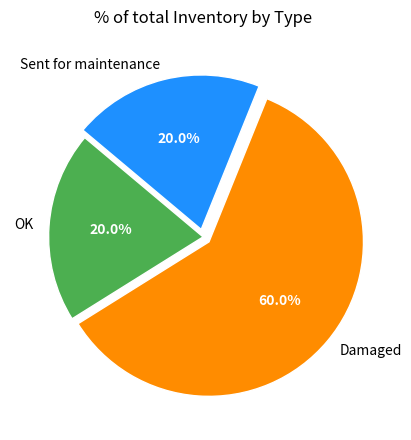

What portion of the pie excludes Sent for maintenance?

80.0%